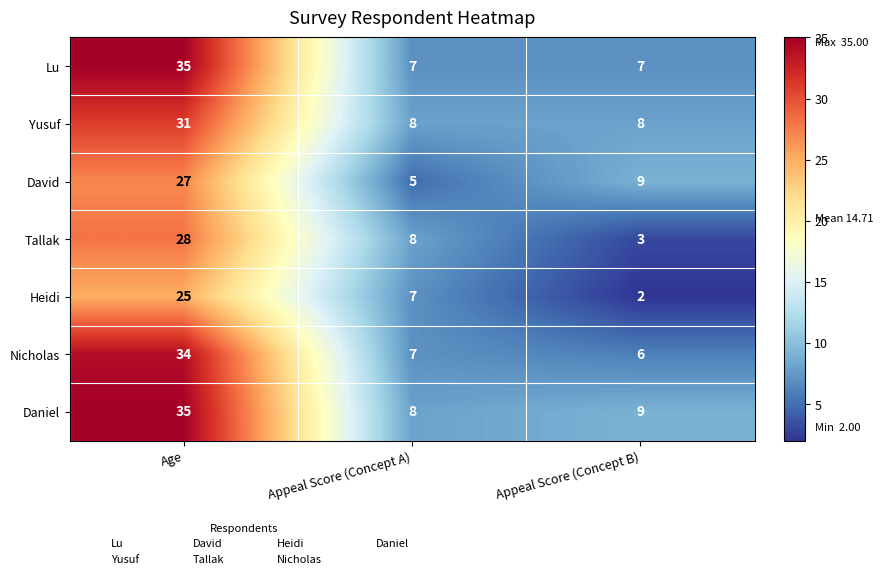

The value of Yusuf at Age is 31. True or false?

True